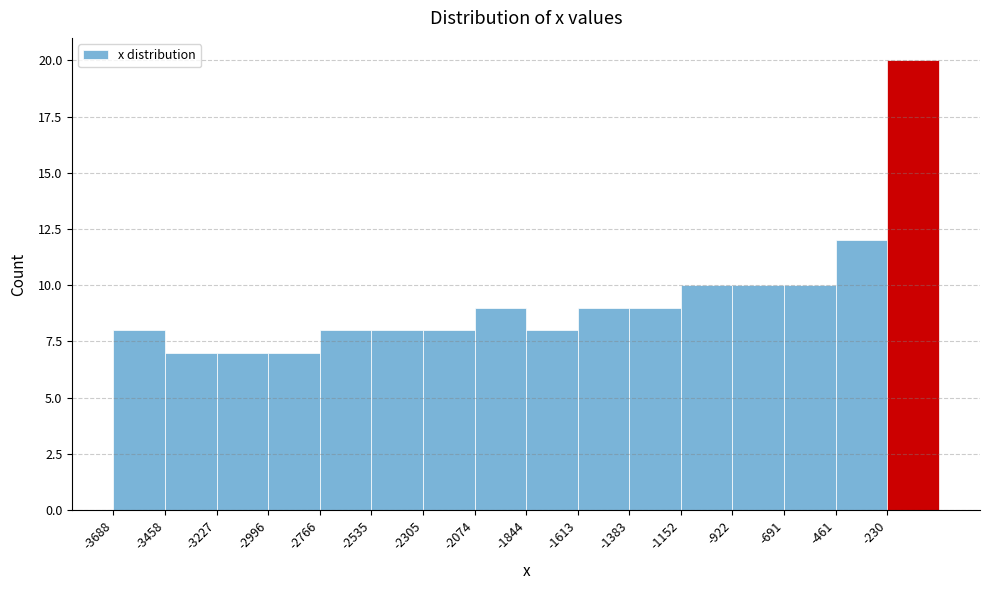

Reading left to right, transcribe this chart: for each bar, give the range it covers on the x-axis and its height. Neither the bar edges nor the heights are printed on the chart, so give them approximately, as read against the axes.

-3700 to -3450: 8
-3450 to -3250: 7
-3250 to -3000: 7
-3000 to -2750: 7
-2750 to -2550: 8
-2550 to -2300: 8
-2300 to -2050: 8
-2050 to -1850: 9
-1850 to -1600: 8
-1600 to -1400: 9
-1400 to -1150: 9
-1150 to -900: 10
-900 to -700: 10
-700 to -450: 10
-450 to -250: 12
-250 to 0: 20